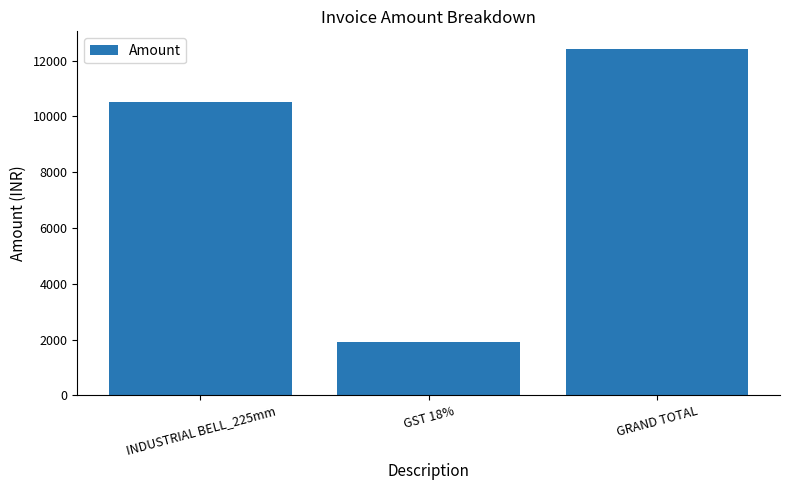

What position from the left is GST 18%?

2